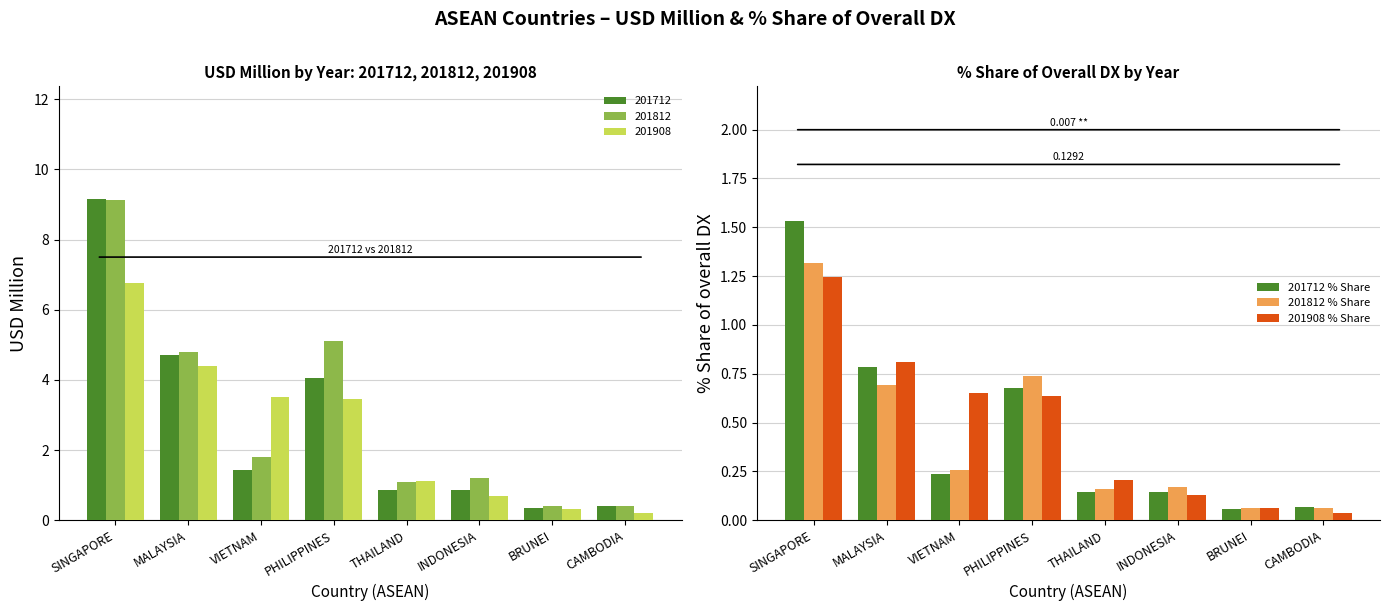

At which label is 201908 % Share closest to 0?

CAMBODIA